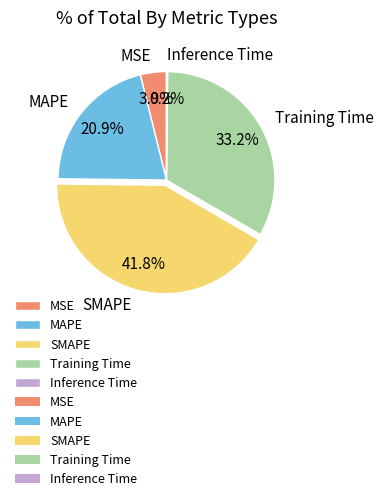

To the nearest percent, what percentage of the pie is SMAPE?

42%